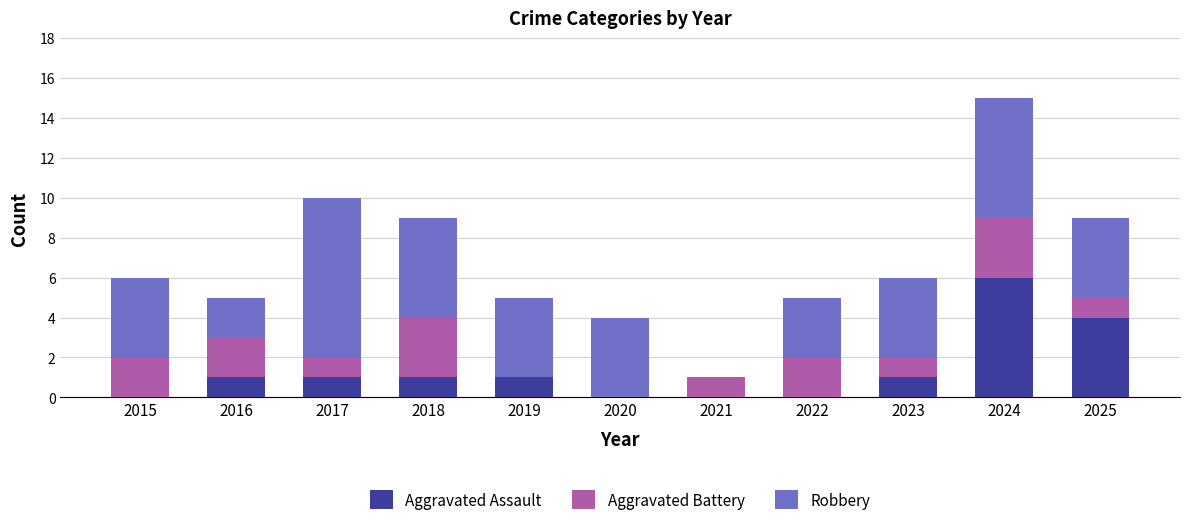

Does the chart contain stacked bars?

Yes